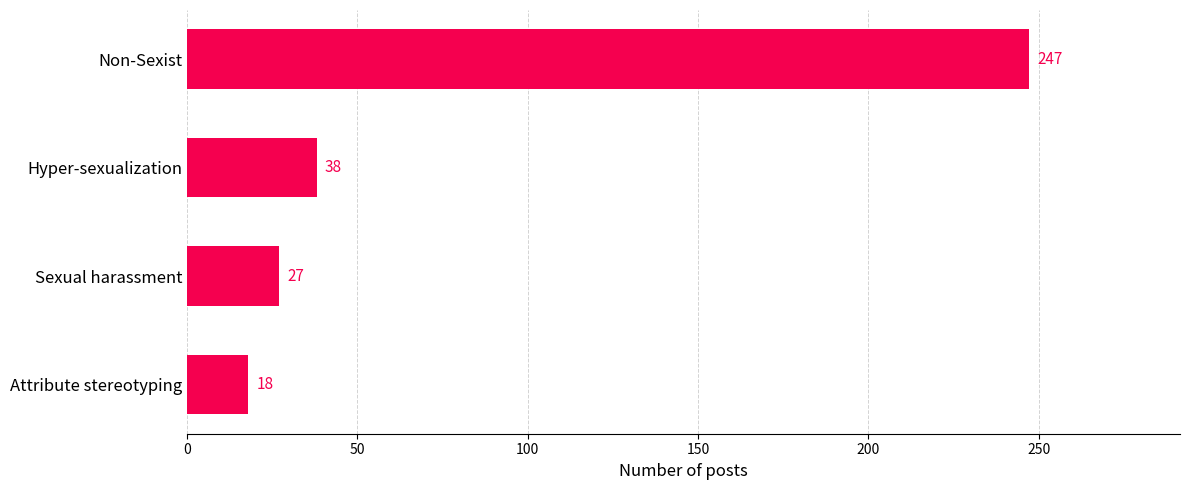

At which label is the value closest to 132?

Hyper-sexualization